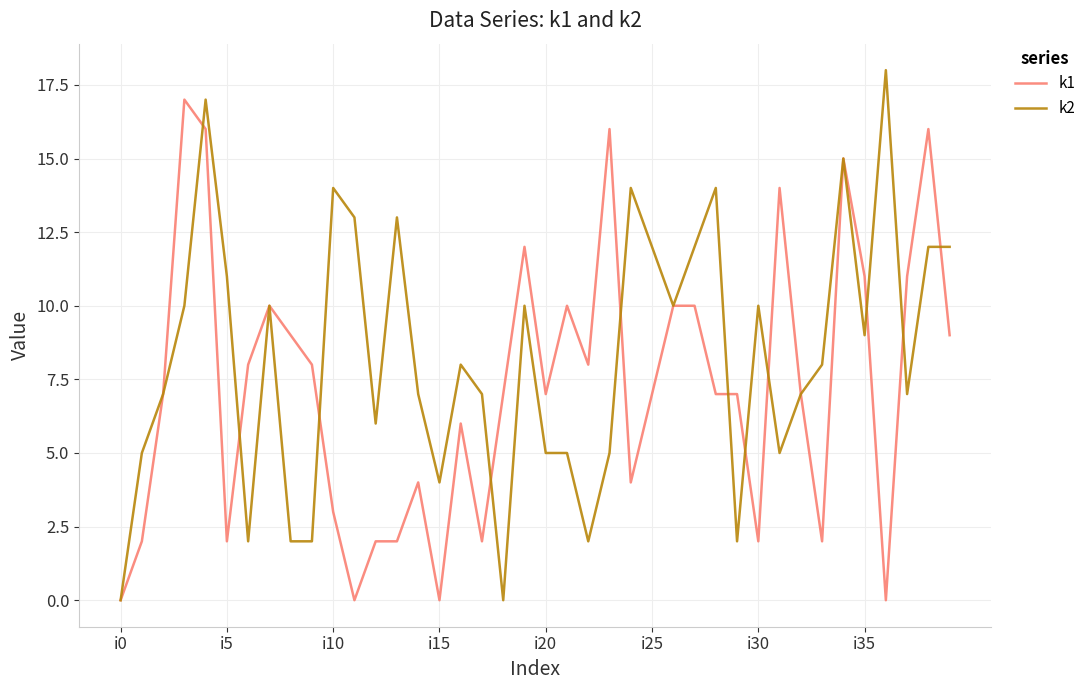

List the series in order of their overall mean, highest first.

k2, k1